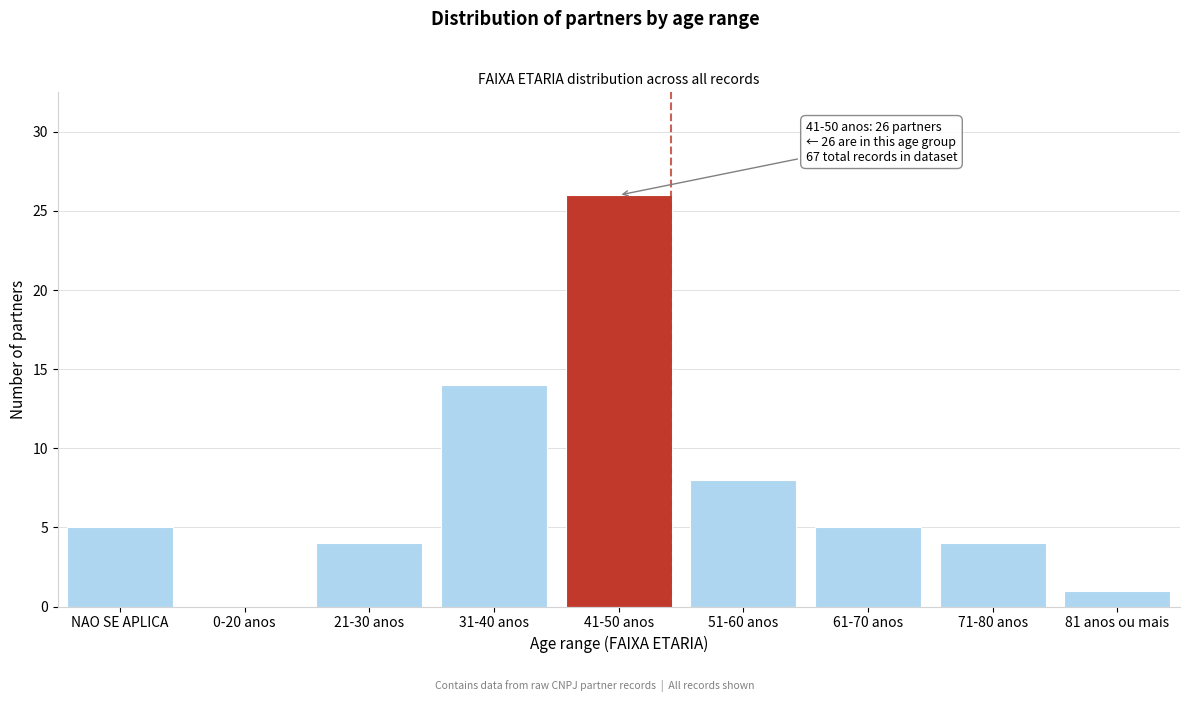

Reading left to right, what are all the values shown in this chart?

NAO SE APLICA=5	0-20 anos=0	21-30 anos=4	31-40 anos=14	41-50 anos=26	51-60 anos=8	61-70 anos=5	71-80 anos=4	81 anos ou mais=1